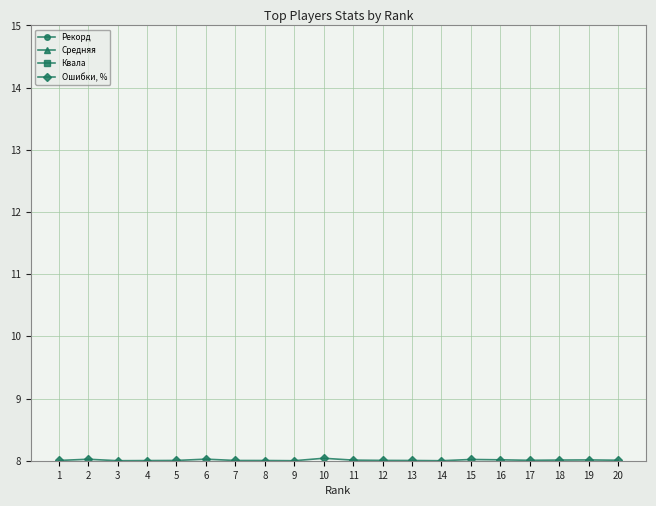

What is the difference between the second highest and second lowest values in the Квала series?

2.4